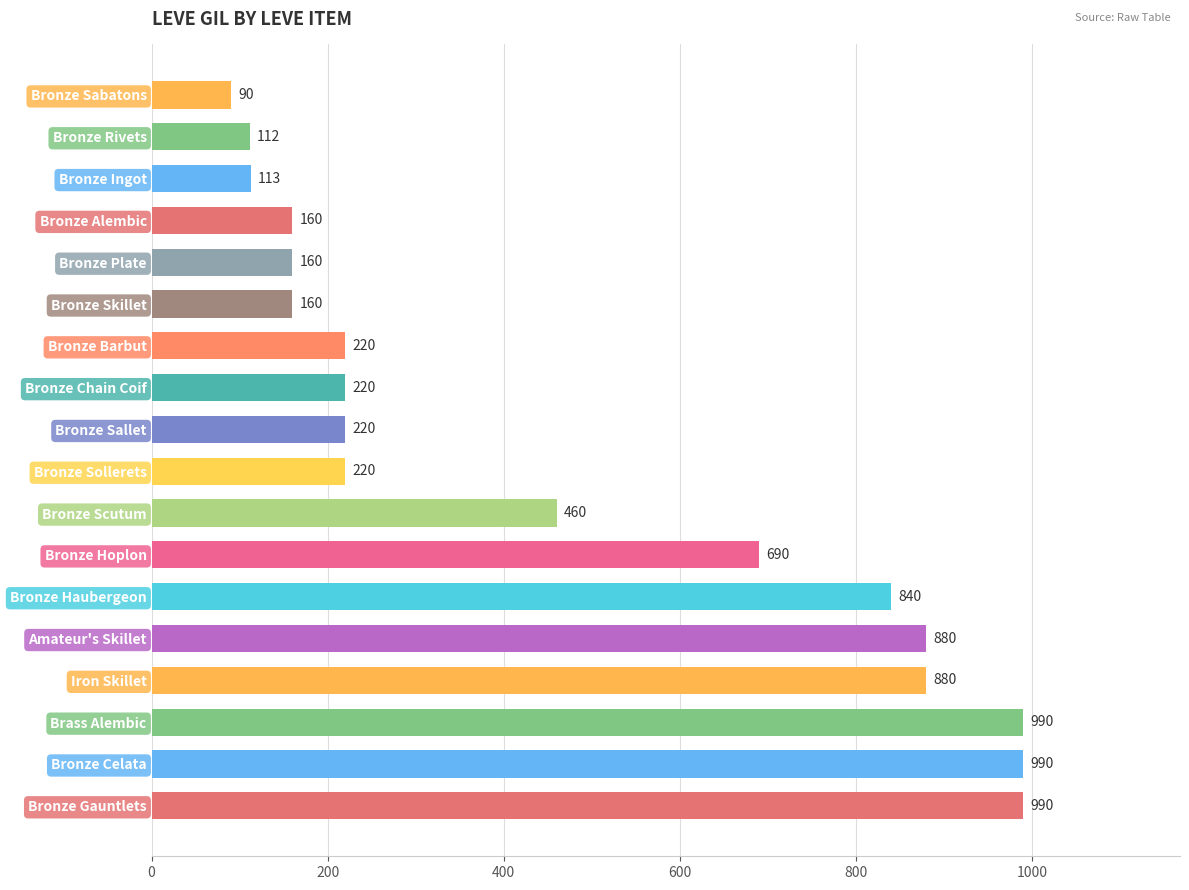

Which category has the lowest value across all series?

Bronze Sabatons